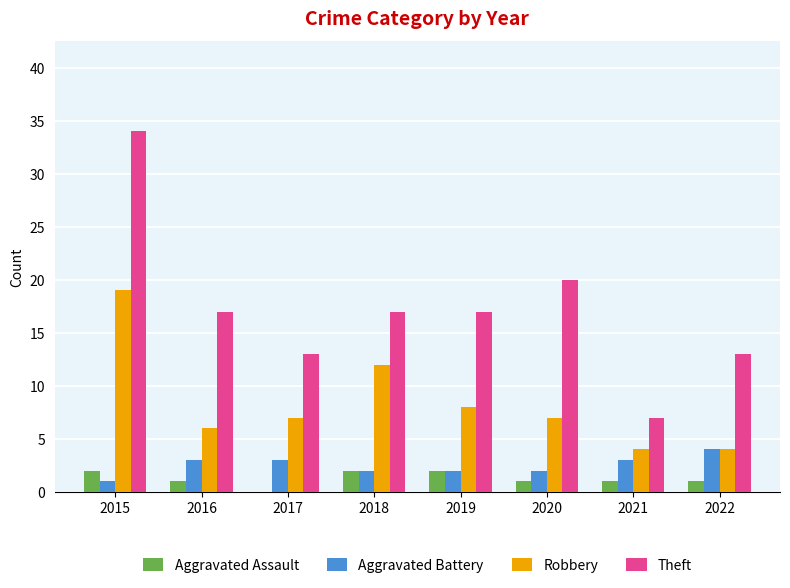

Is the value of Aggravated Battery at 2016 greater than the value of Aggravated Assault at 2018?

Yes